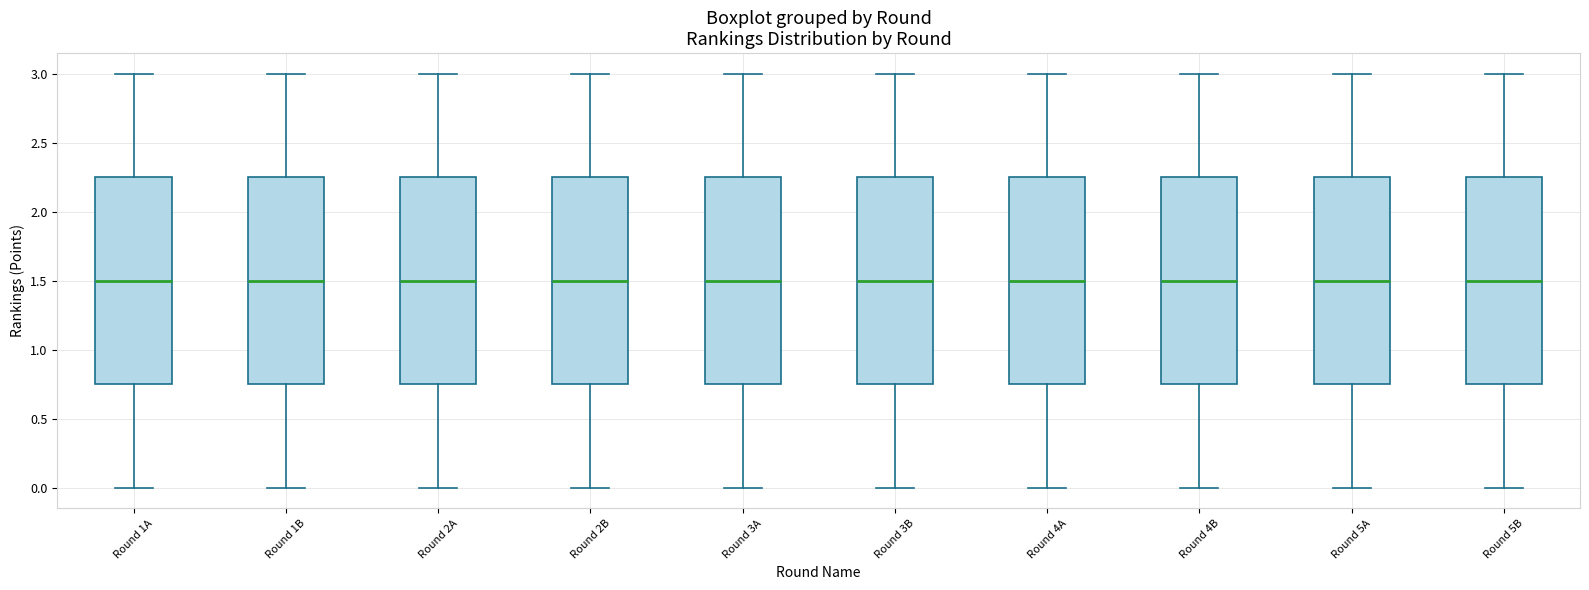

Reading left to right, read every box against the y-axis: the position of its median line, the range the box covers, and the ends of its whiskers. The values are not printed on the chart, so give them approximately, as read against the axis.

Round 1A: median 1.50, box 0.75 to 2.25, whiskers 0.00 to 3.00
Round 1B: median 1.50, box 0.75 to 2.25, whiskers 0.00 to 3.00
Round 2A: median 1.50, box 0.75 to 2.25, whiskers 0.00 to 3.00
Round 2B: median 1.50, box 0.75 to 2.25, whiskers 0.00 to 3.00
Round 3A: median 1.50, box 0.75 to 2.25, whiskers 0.00 to 3.00
Round 3B: median 1.50, box 0.75 to 2.25, whiskers 0.00 to 3.00
Round 4A: median 1.50, box 0.75 to 2.25, whiskers 0.00 to 3.00
Round 4B: median 1.50, box 0.75 to 2.25, whiskers 0.00 to 3.00
Round 5A: median 1.50, box 0.75 to 2.25, whiskers 0.00 to 3.00
Round 5B: median 1.50, box 0.75 to 2.25, whiskers 0.00 to 3.00